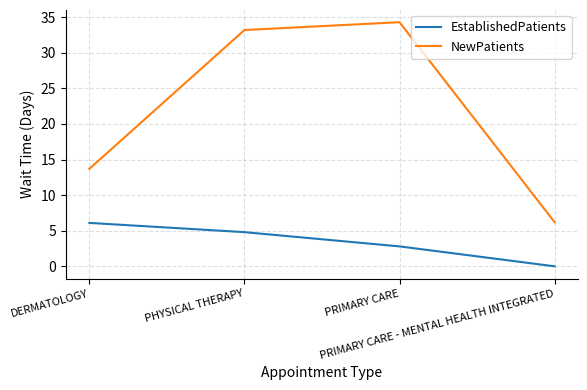

List the labels in order of NewPatients value, largest first.

PRIMARY CARE, PHYSICAL THERAPY, DERMATOLOGY, PRIMARY CARE - MENTAL HEALTH INTEGRATED